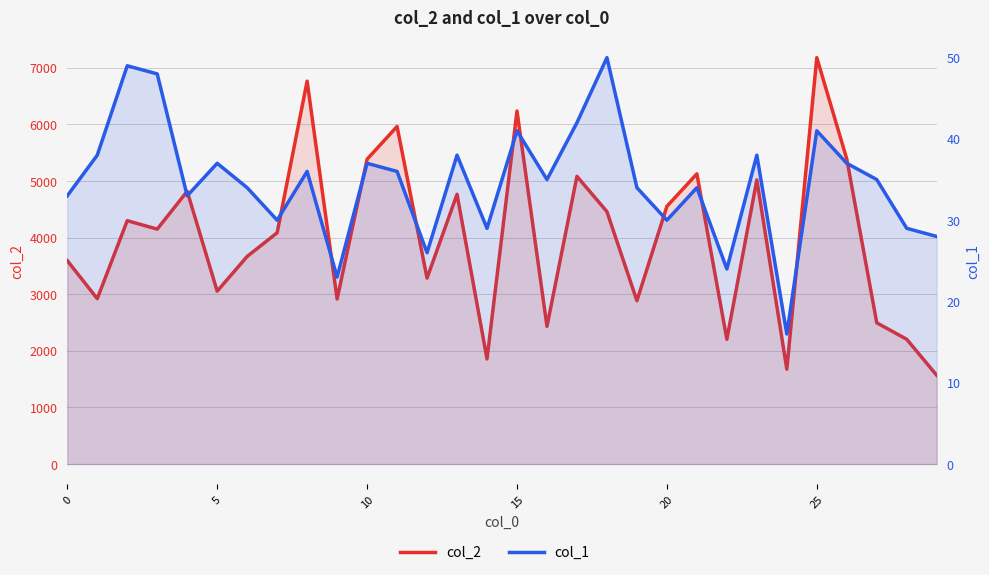

At which label does col_1 reach its peak?

18